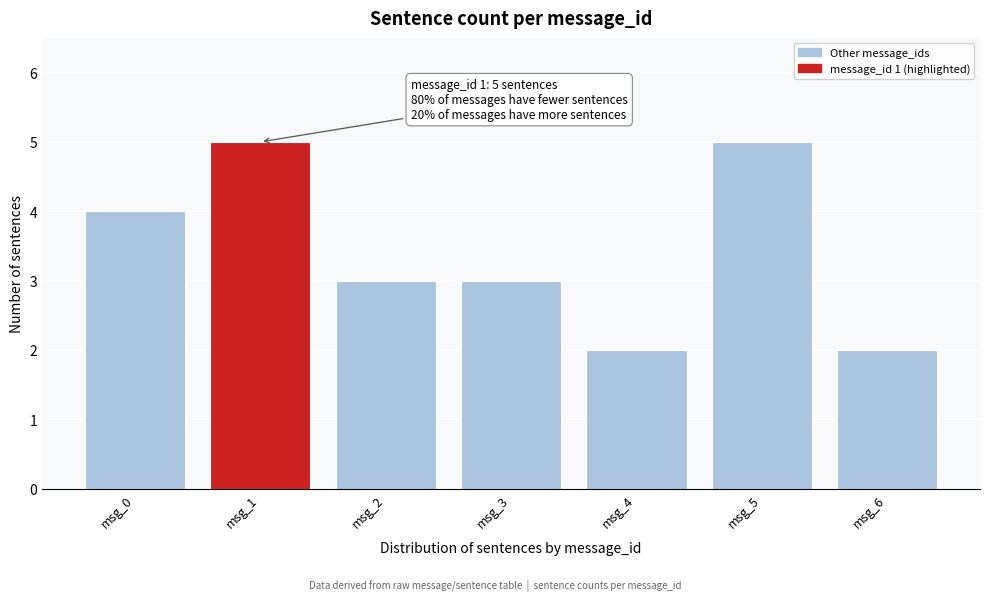

Reading left to right, what are all the values shown in this chart?

msg_0=4	msg_1=5	msg_2=3	msg_3=3	msg_4=2	msg_5=5	msg_6=2